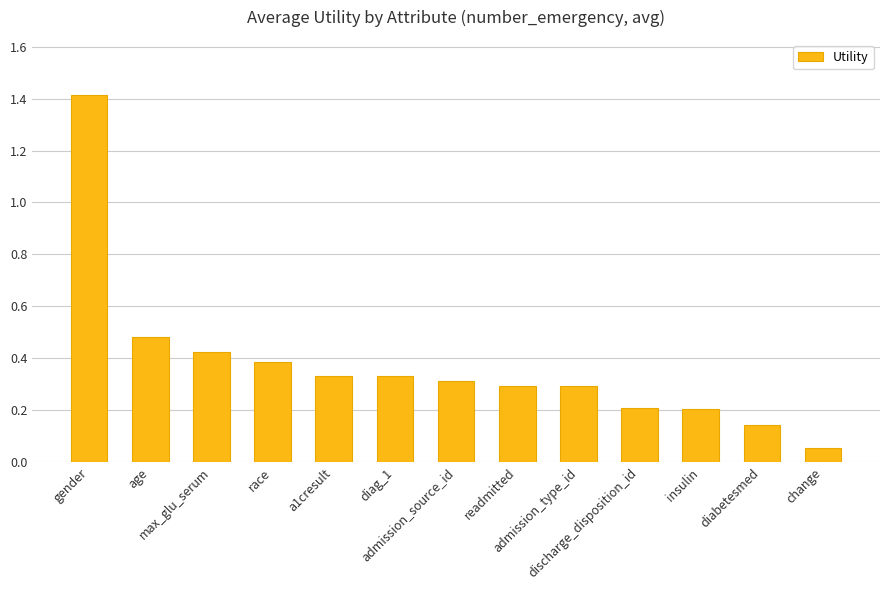

Is it true that the value at gender is 1.4?

True